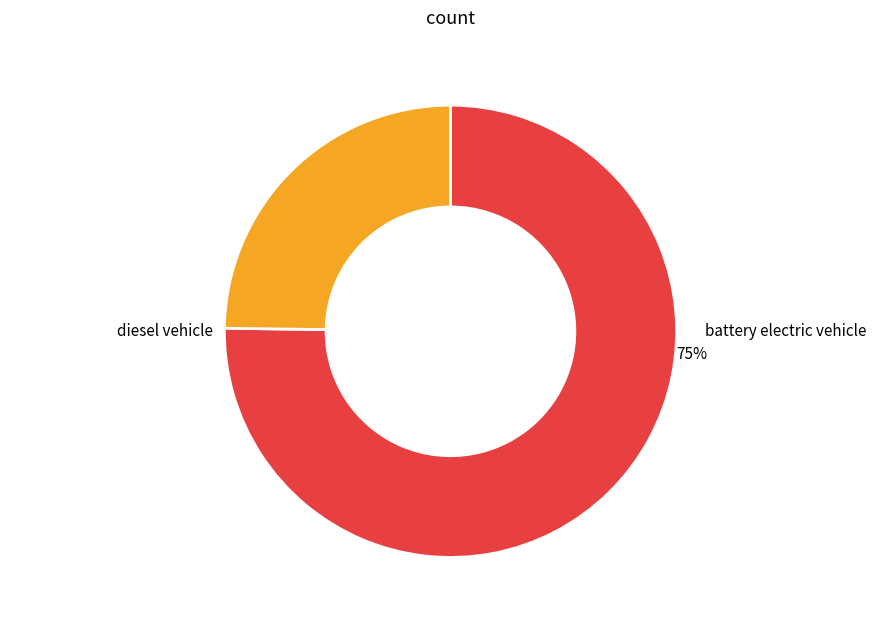

What is the largest slice in the pie chart?

battery electric vehicle